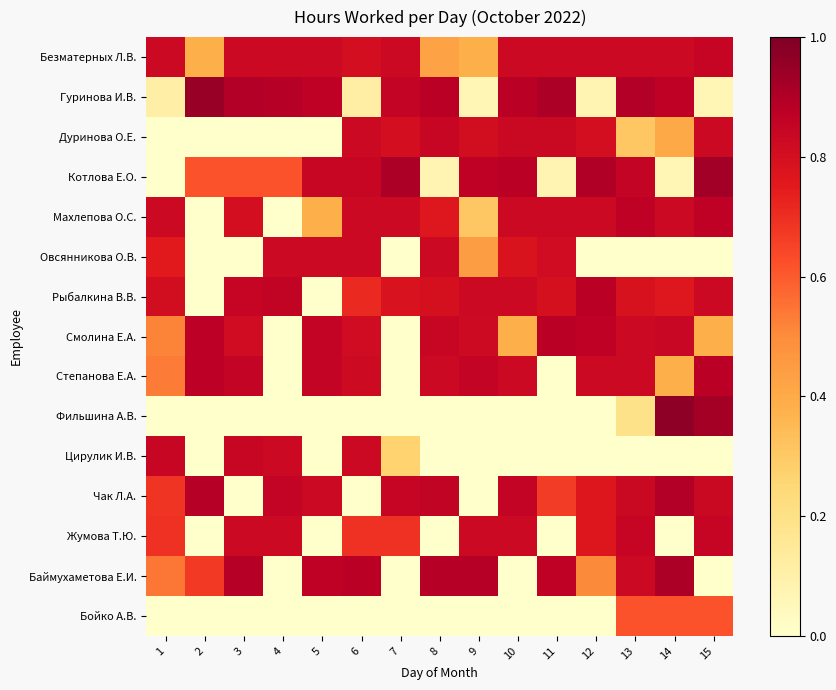

What is the greatest value displayed?

1.0